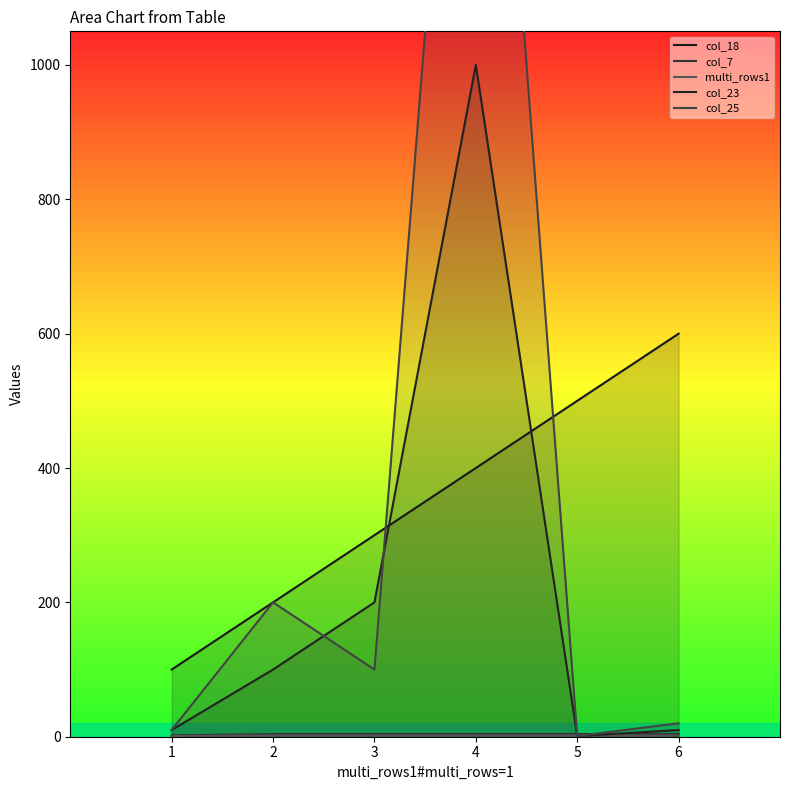

What are all the series names shown in the legend?

col_18, col_7, multi_rows1, col_23, col_25